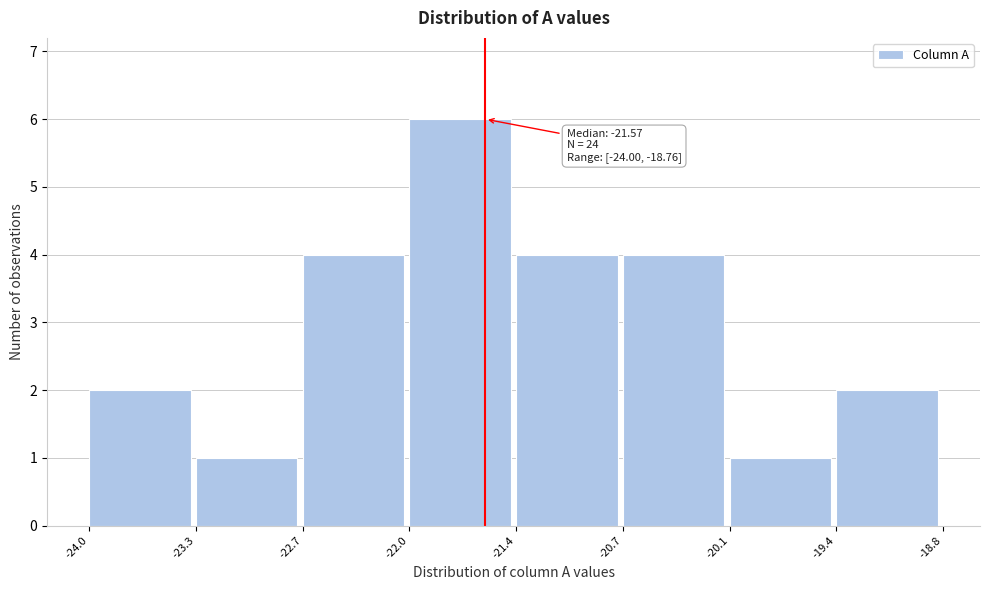

Over which range of the x-axis is the bar tallest?

-22.0 to -21.4